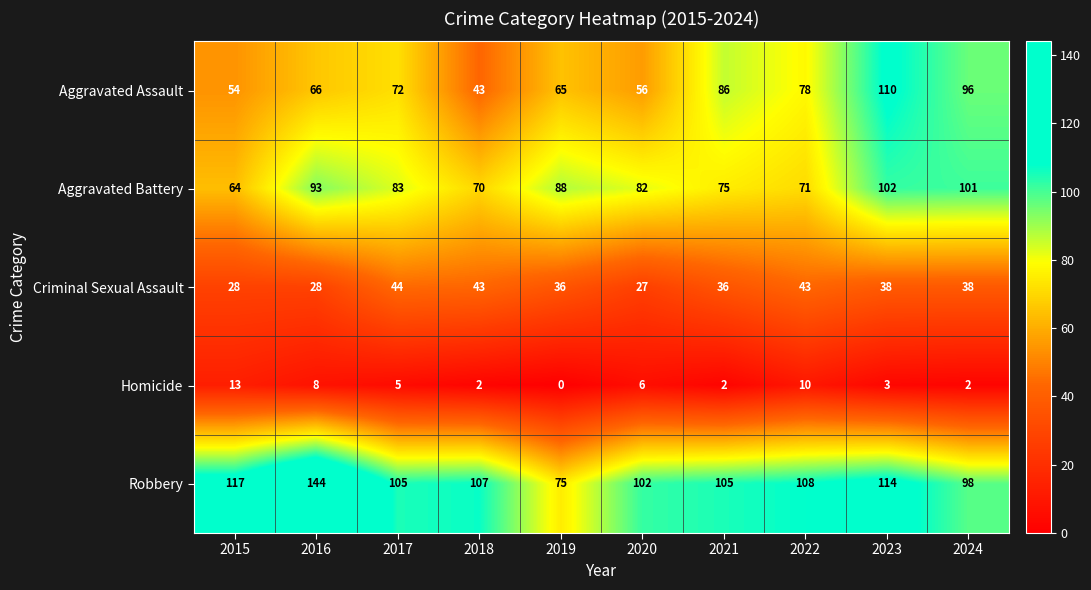

Which series has the largest range (max minus min)?

Robbery